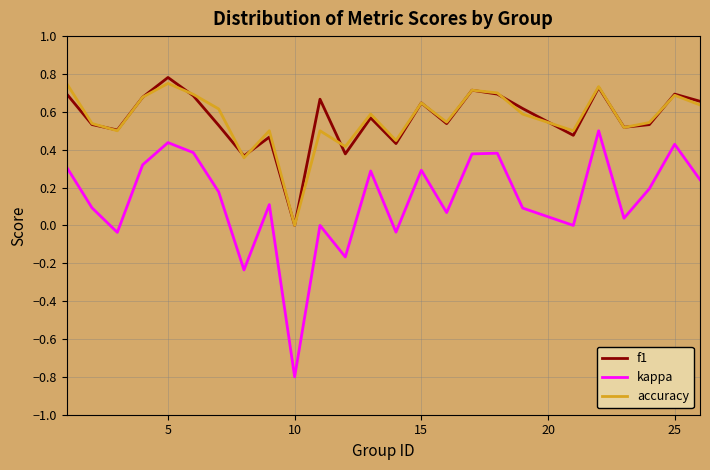

Which series has the largest range (max minus min)?

kappa